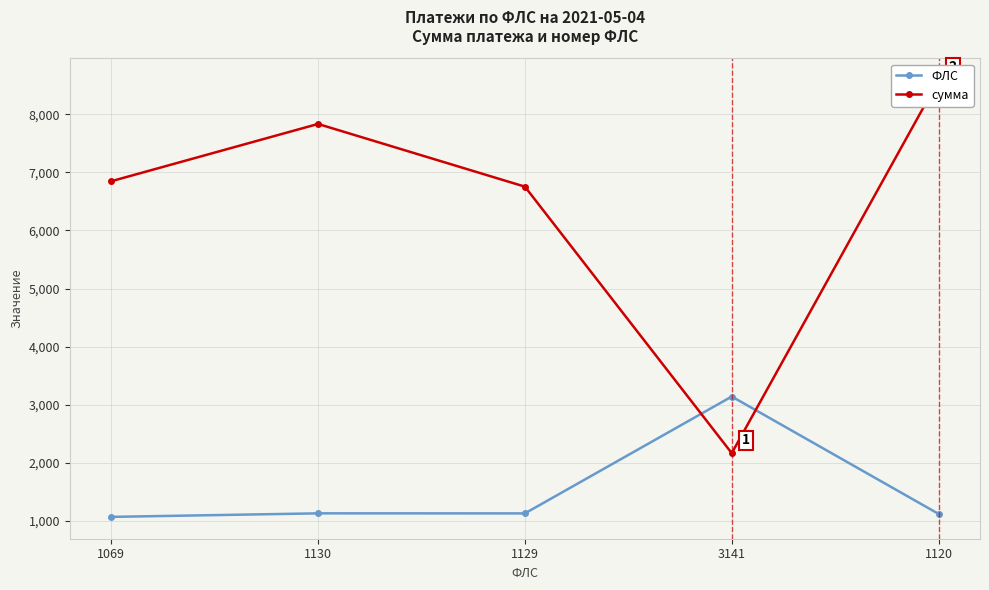

What is the difference between the maximum and minimum values in the ФЛС series?

2072